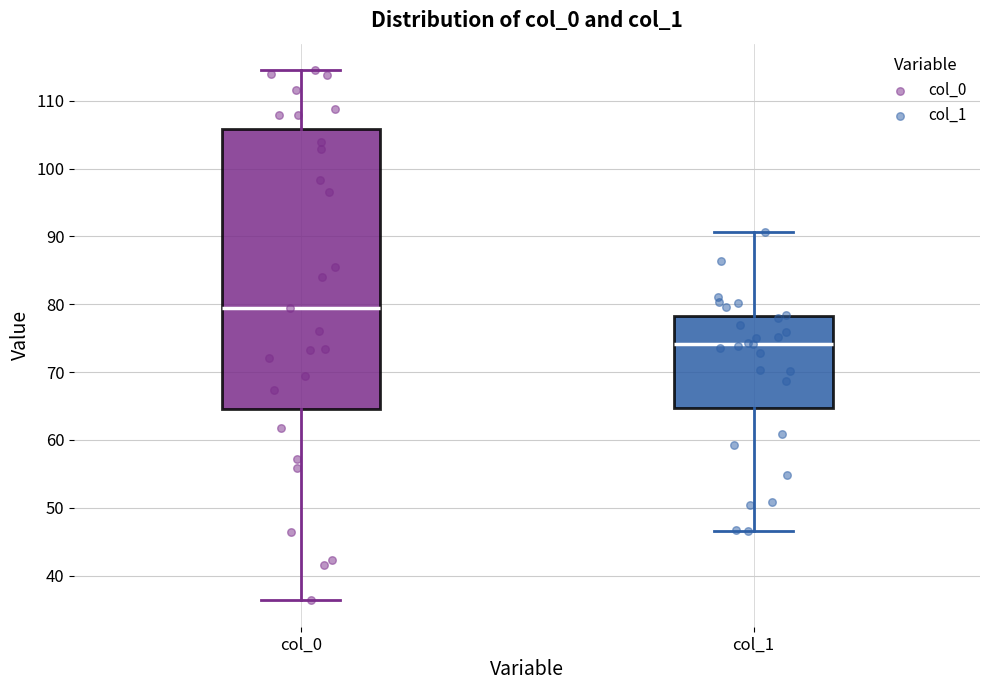

Where does the lower whisker of the box for col_0 end on the y-axis? The values are not printed on the chart, so give them approximately, as read against the axis.

36